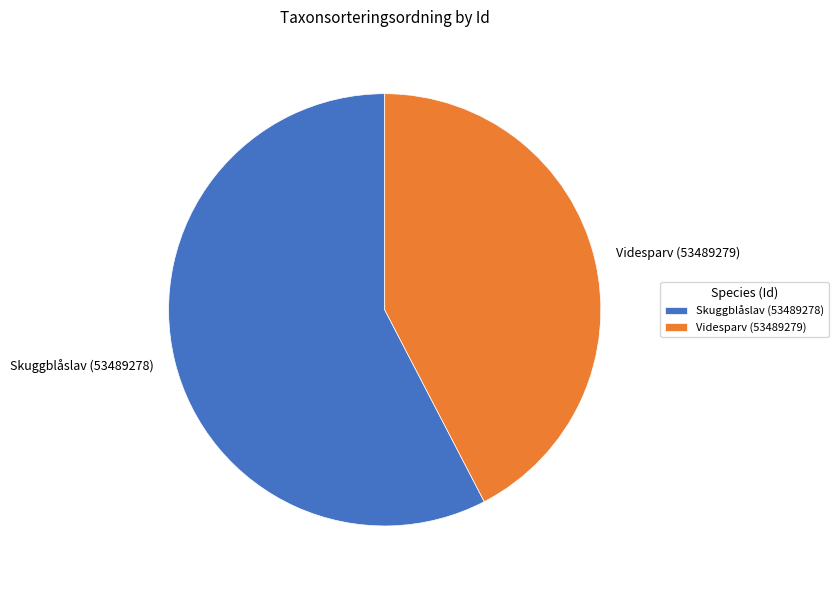

Do Videsparv (53489279) and Skuggblåslav (53489278) together represent more than half of the pie?

Yes